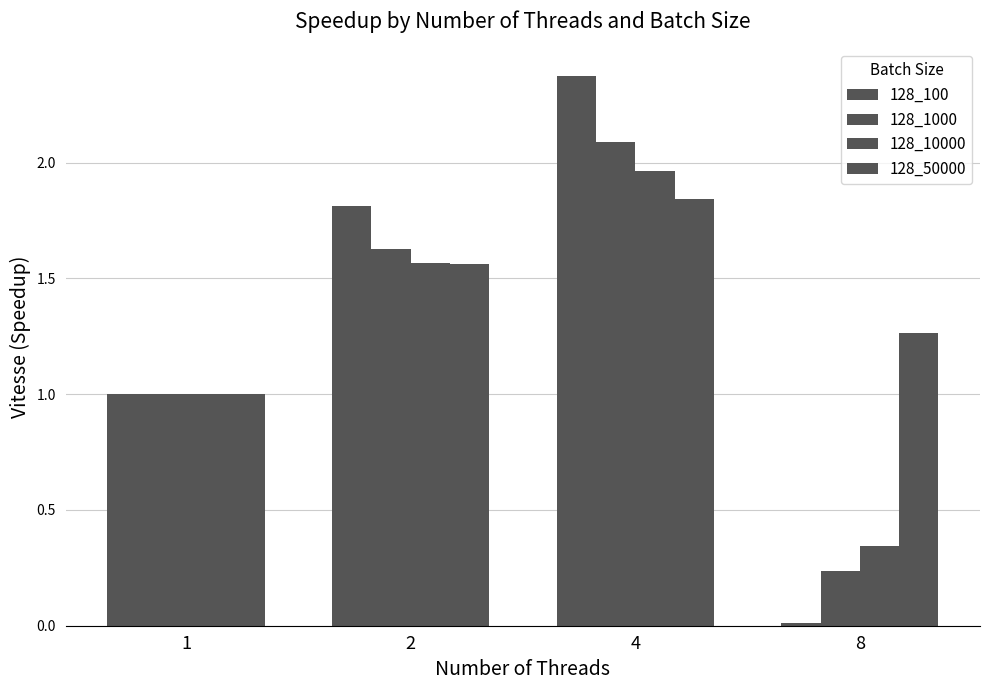

The value of 128_100 at 4 is 2.4. True or false?

True